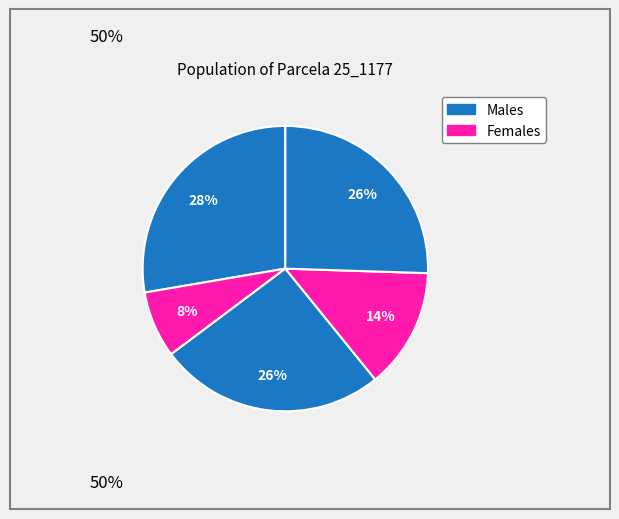

Is there a majority slice in this chart?

No